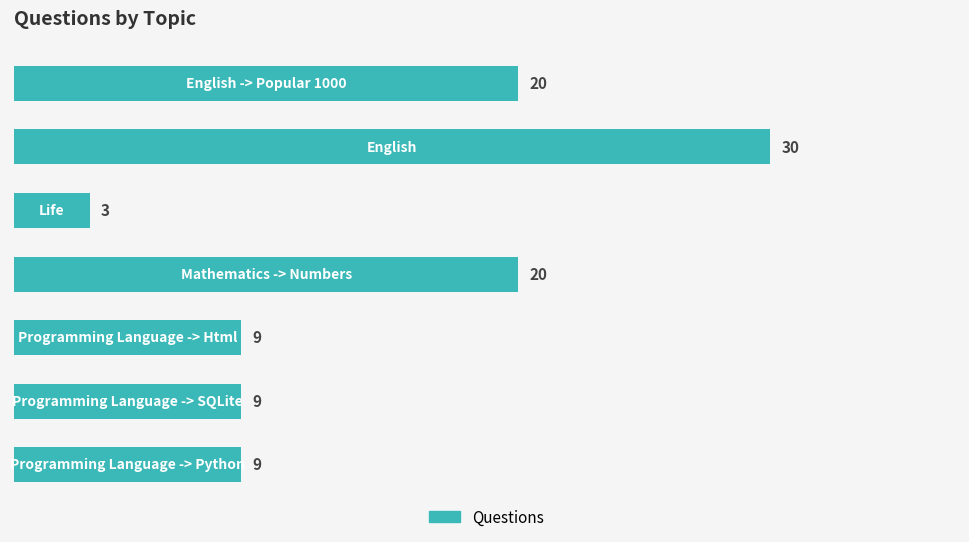

What is the sum of all values?

100